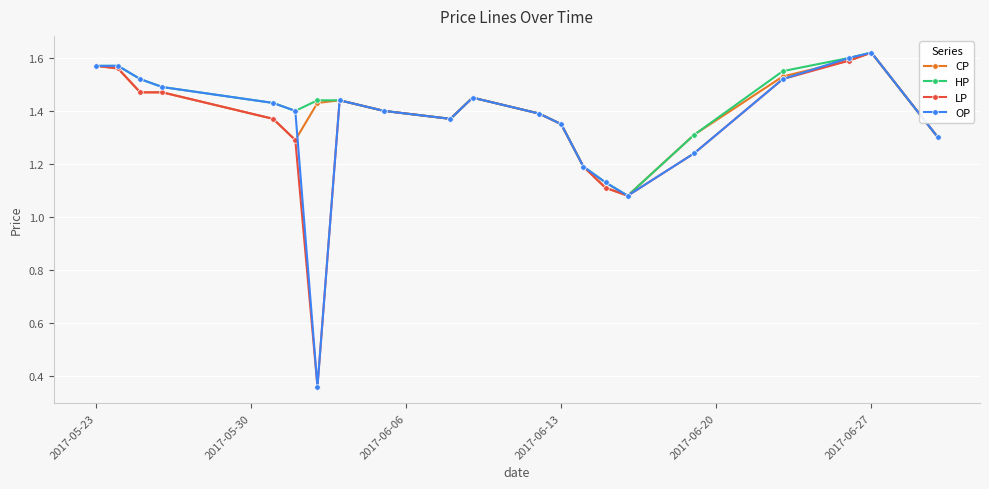

At how many categories does at least one series exceed 1?

21